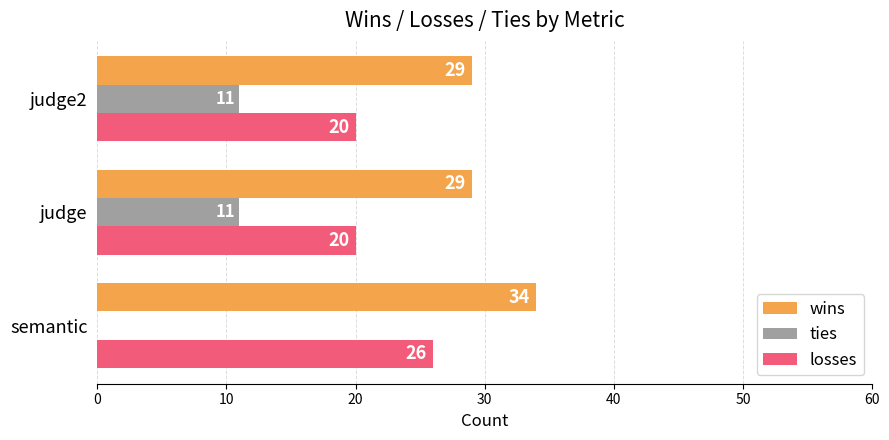

What is the total value across all series at judge?

60